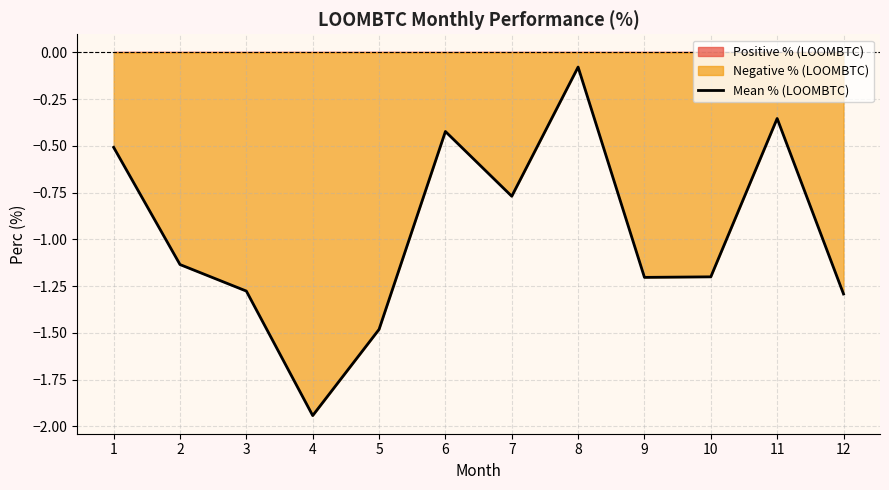

The value of Mean % (LOOMBTC) at 9 is -2.1. True or false?

False